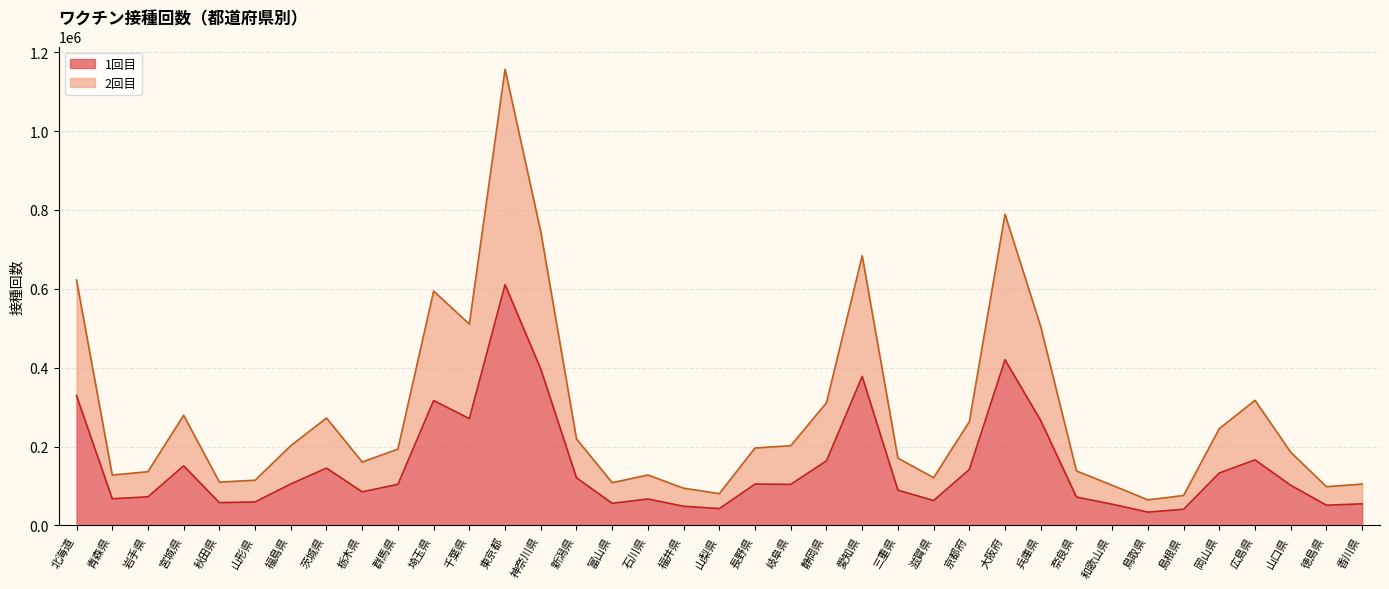

At which category is the sum across all series the highest?

東京都